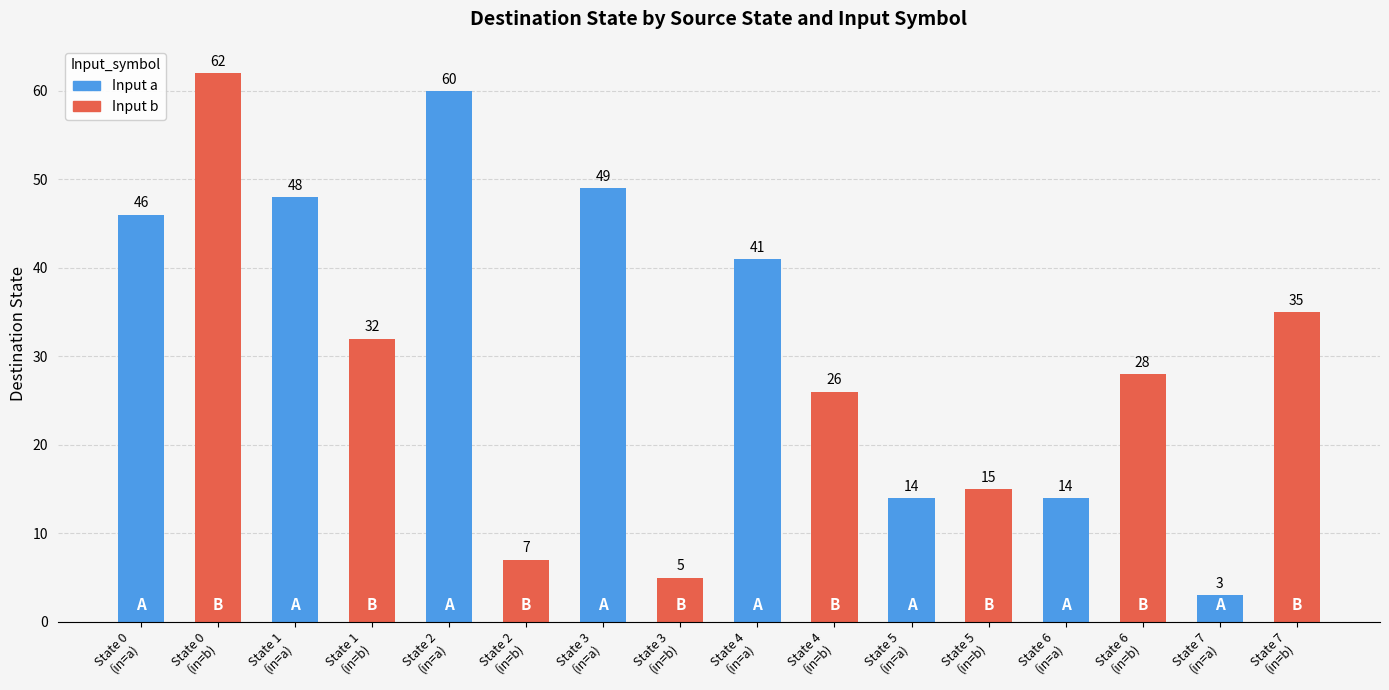

What is the sum of all values?

485